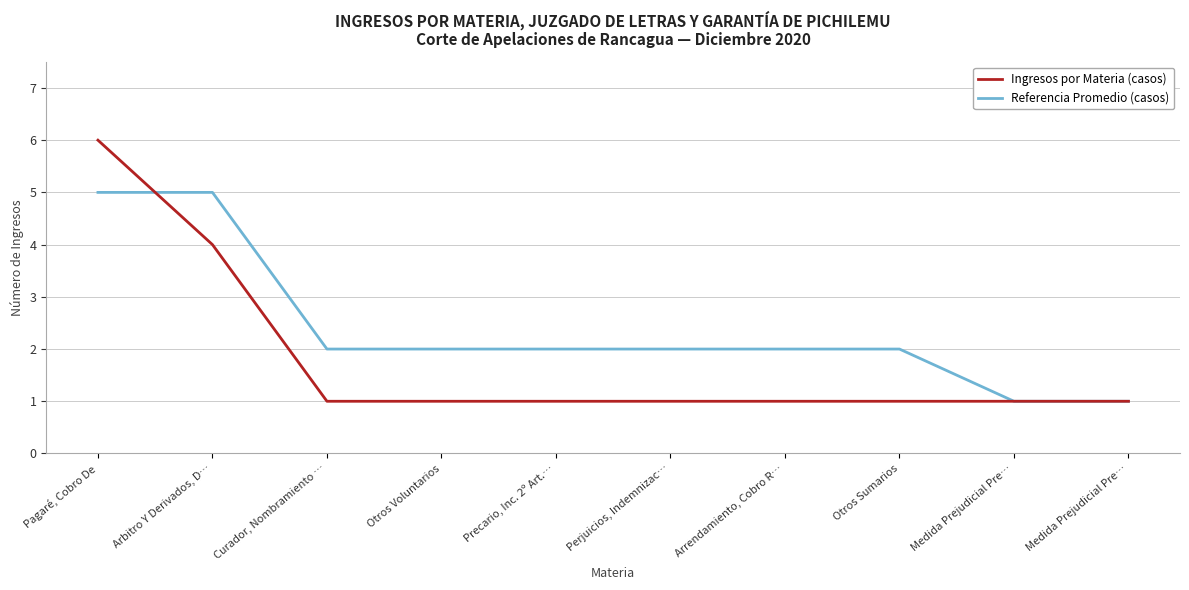

What are all the series names shown in the legend?

Ingresos por Materia (casos), Referencia Promedio (casos)